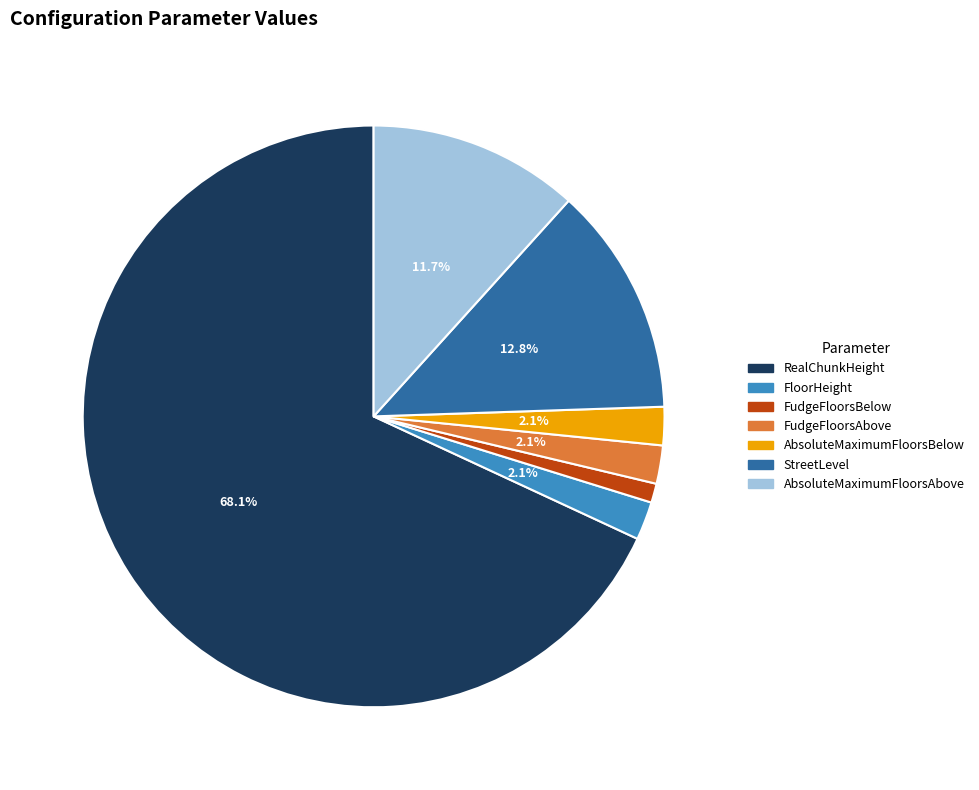

Does RealChunkHeight represent more than half of the total?

Yes